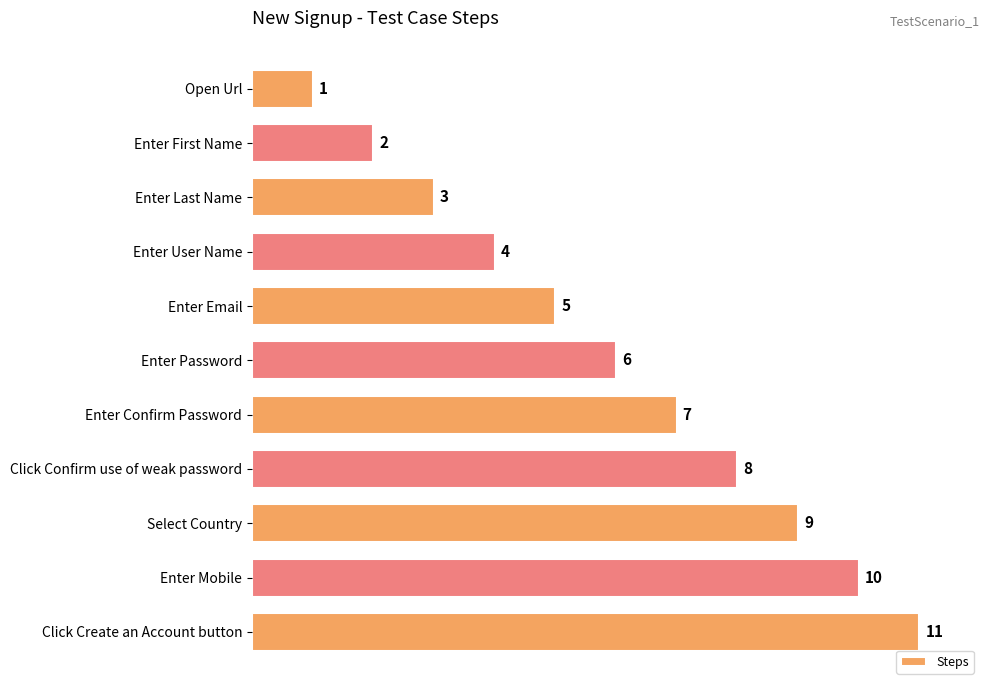

What is the difference between the values at Select Country and Open Url?

8